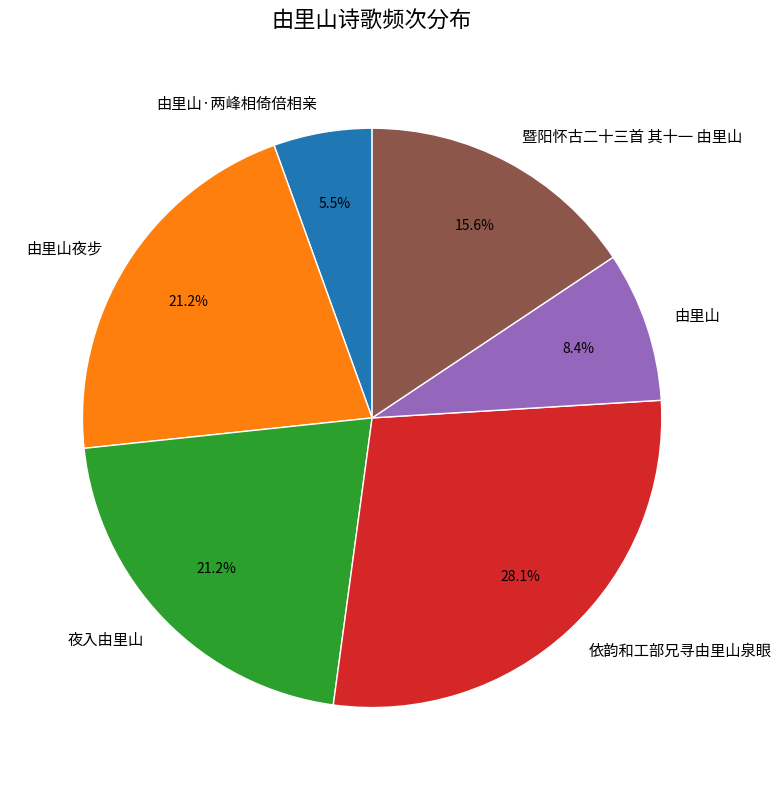

How many segments does this pie chart have?

6